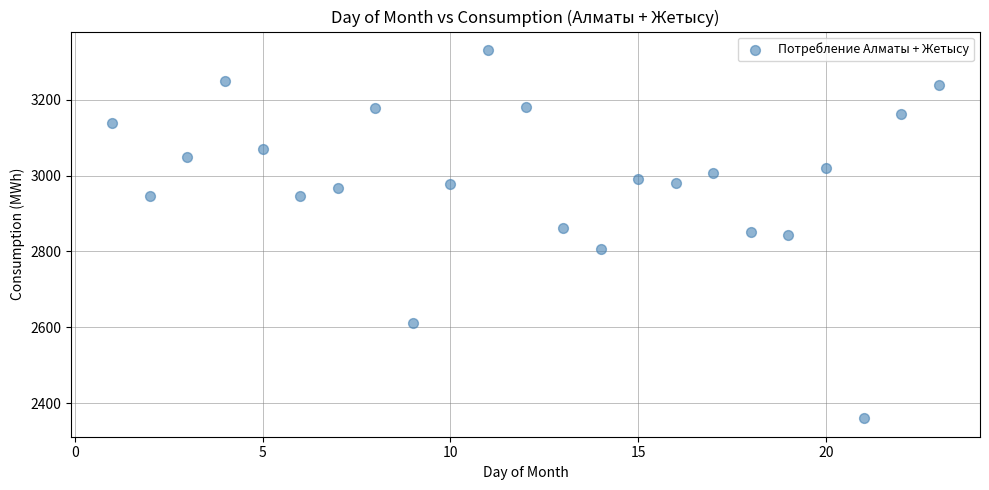

What is the range of Y values (max minus min)?

971.4